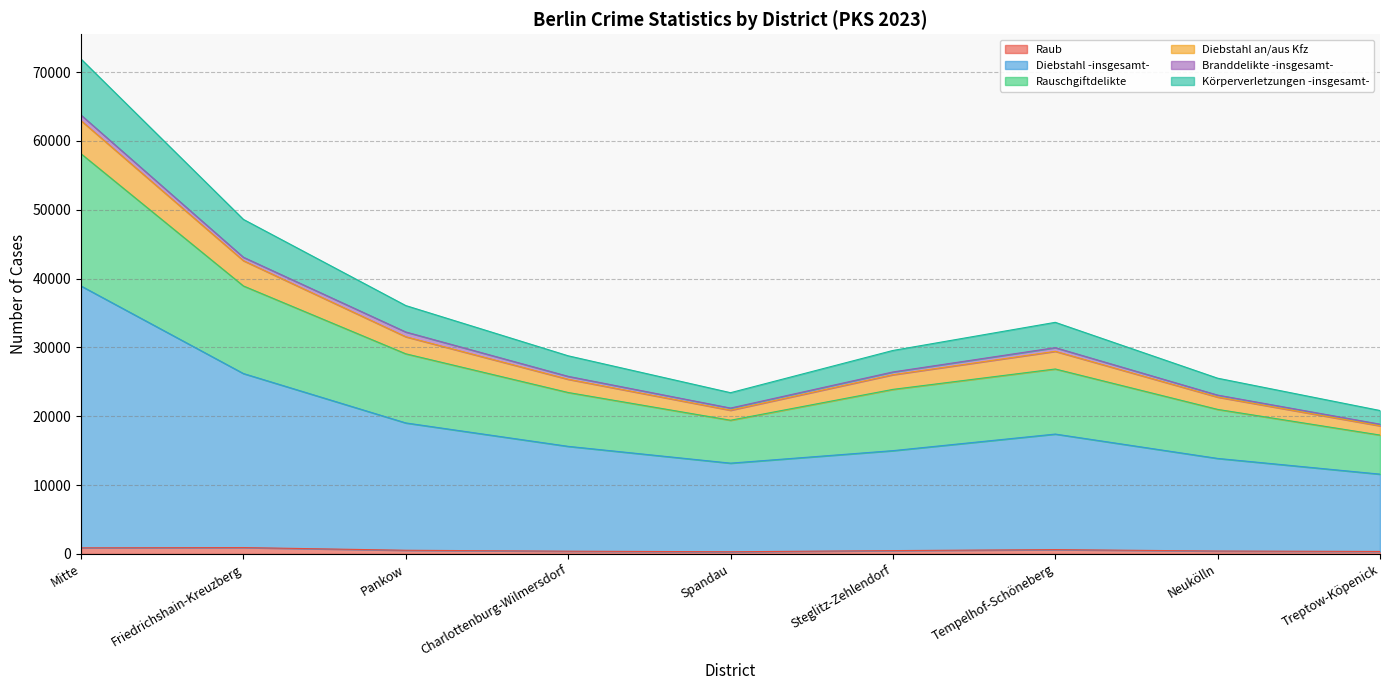

True or false: Körperverletzungen -insgesamt- and Diebstahl an/aus Kfz intersect in this chart.

False